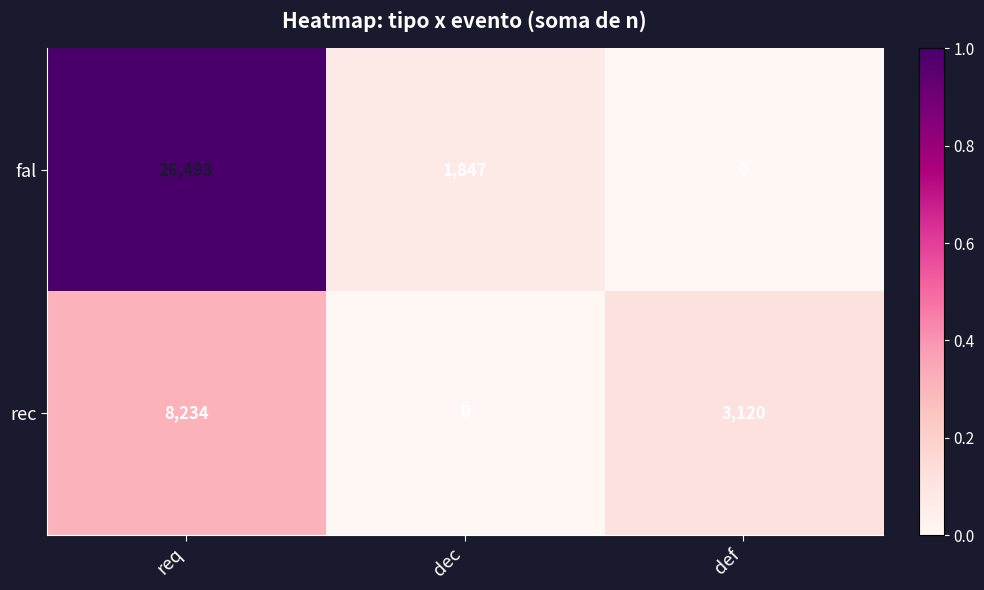

Reading left to right, extract all data points from this chart.

fal: 26493	1847	0
rec: 8234	0	3120